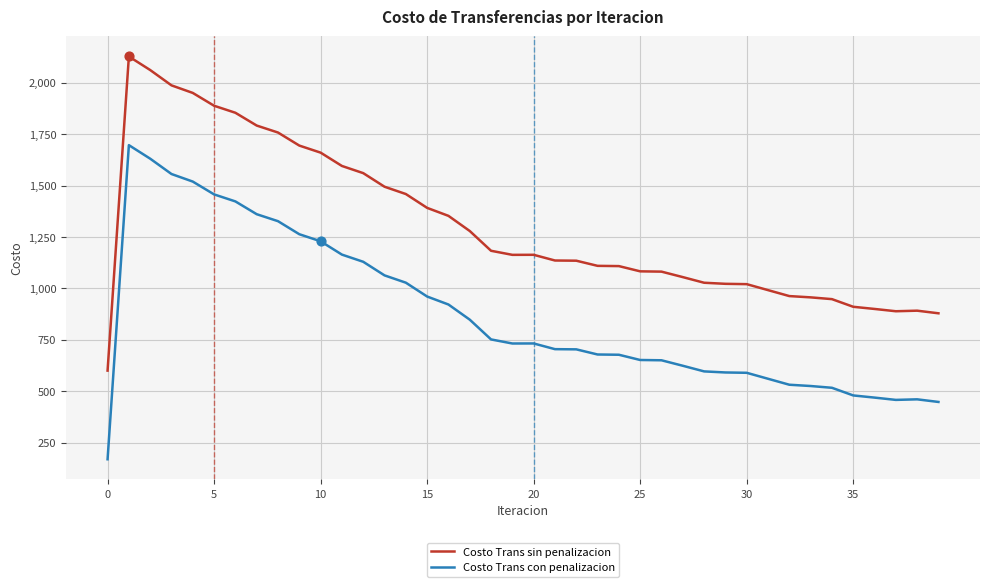

Which series has the largest total across all categories?

Costo Trans sin penalizacion